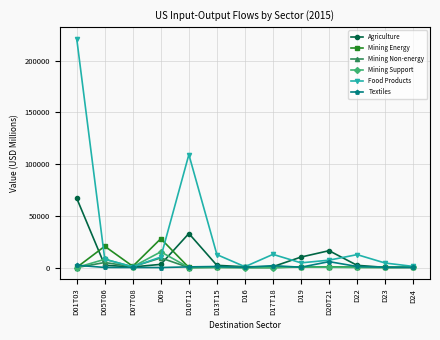

True or false: Mining Energy has more than 1 interior local peaks.

True